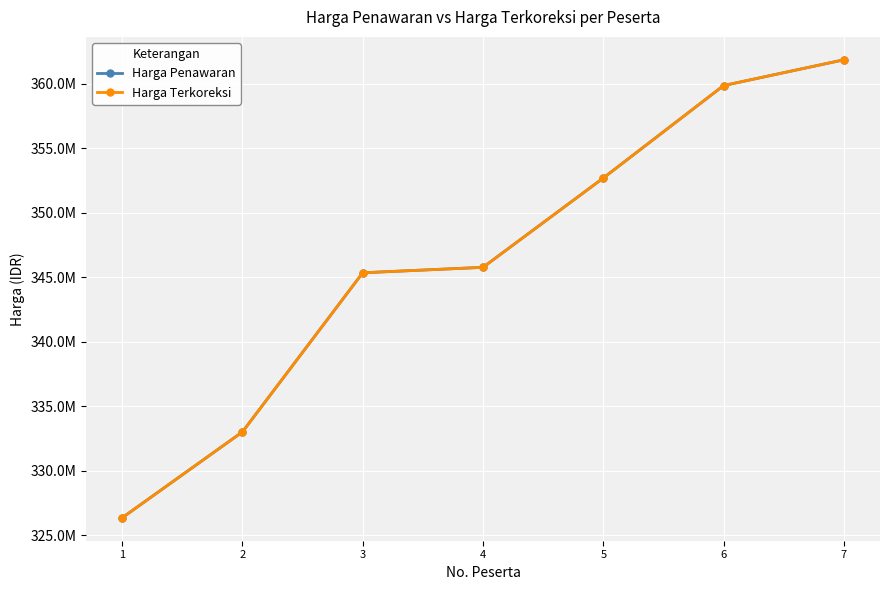

Rank the series by their maximum value, from lowest to highest.

Harga Penawaran, Harga Terkoreksi